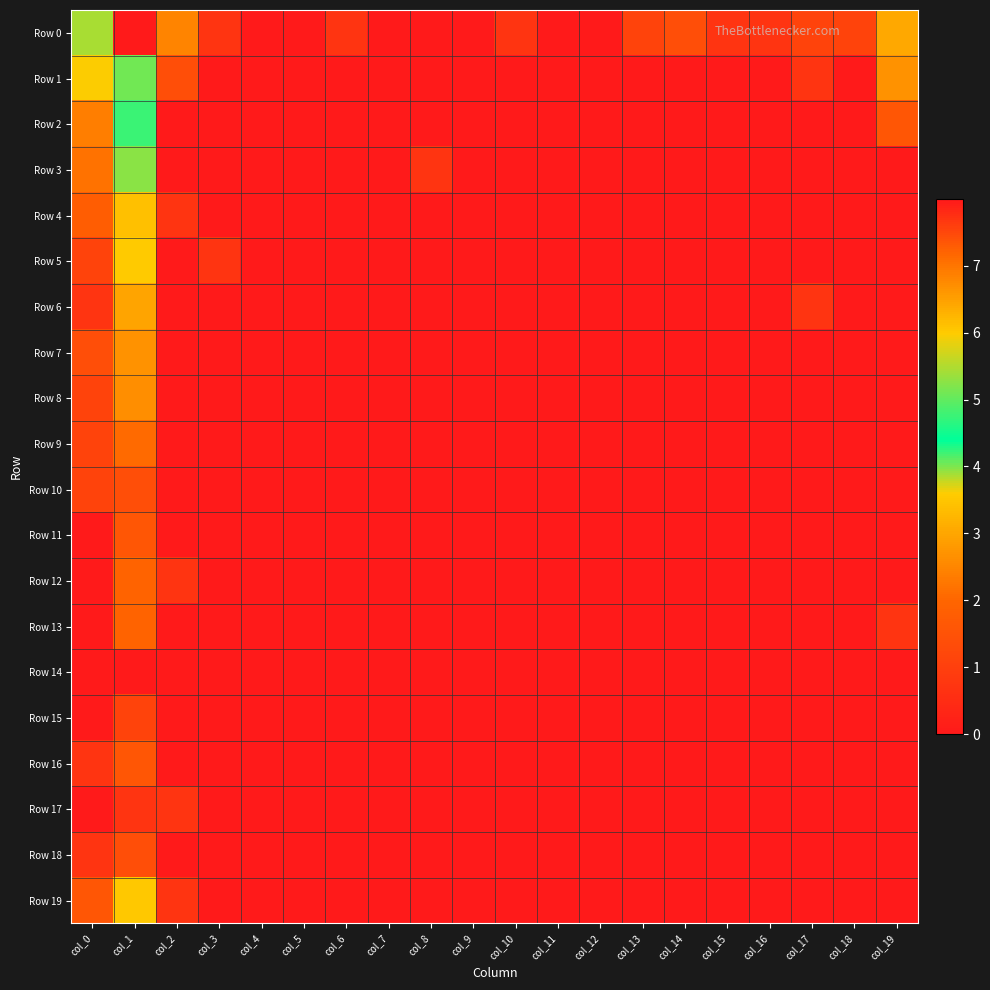

What is the difference between the highest and lowest values at col_15?

0.7